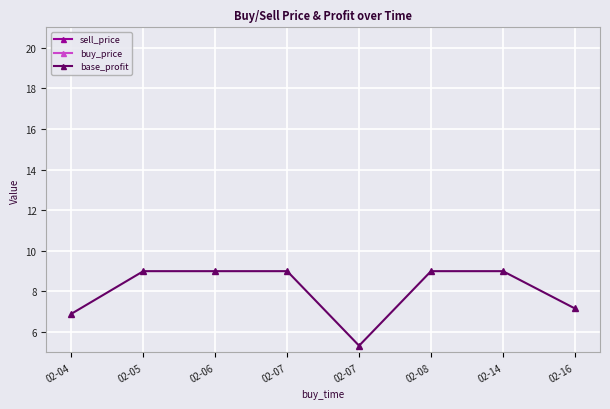

What are all the series names shown in the legend?

sell_price, buy_price, base_profit